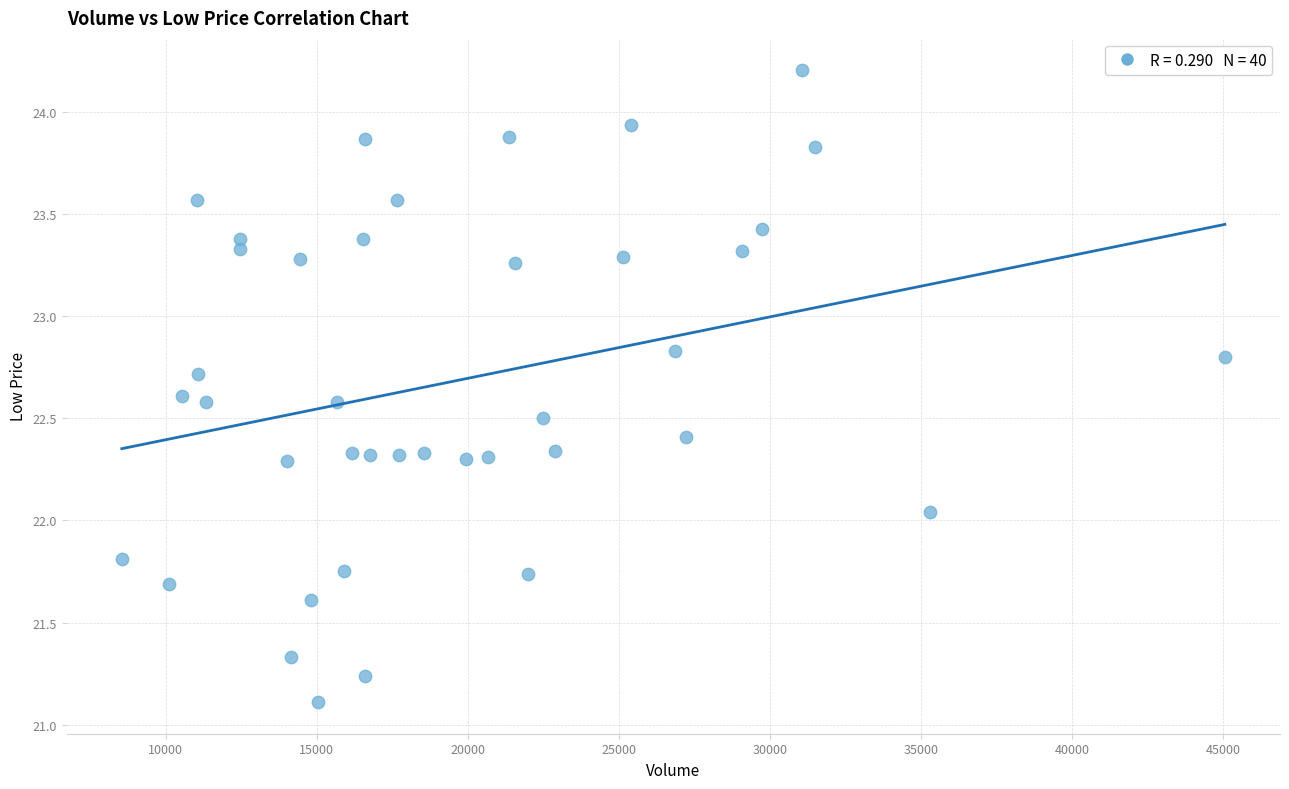

What is the range of X values (max minus min)?

36503.0